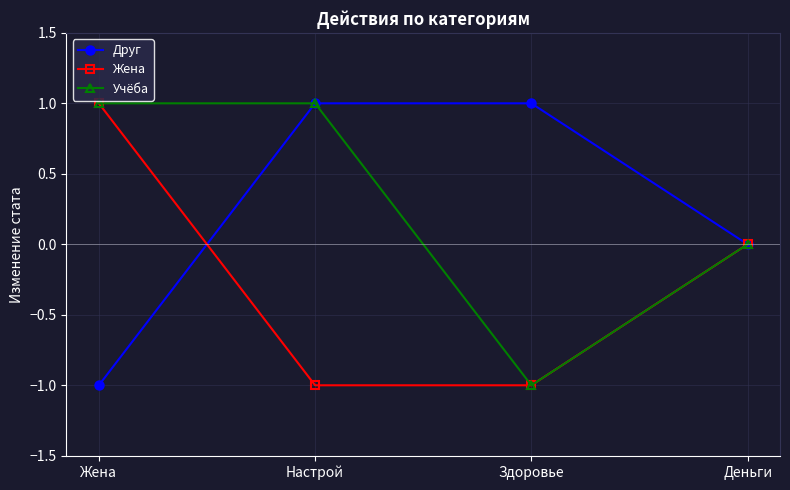

How many lines are shown in the chart?

3